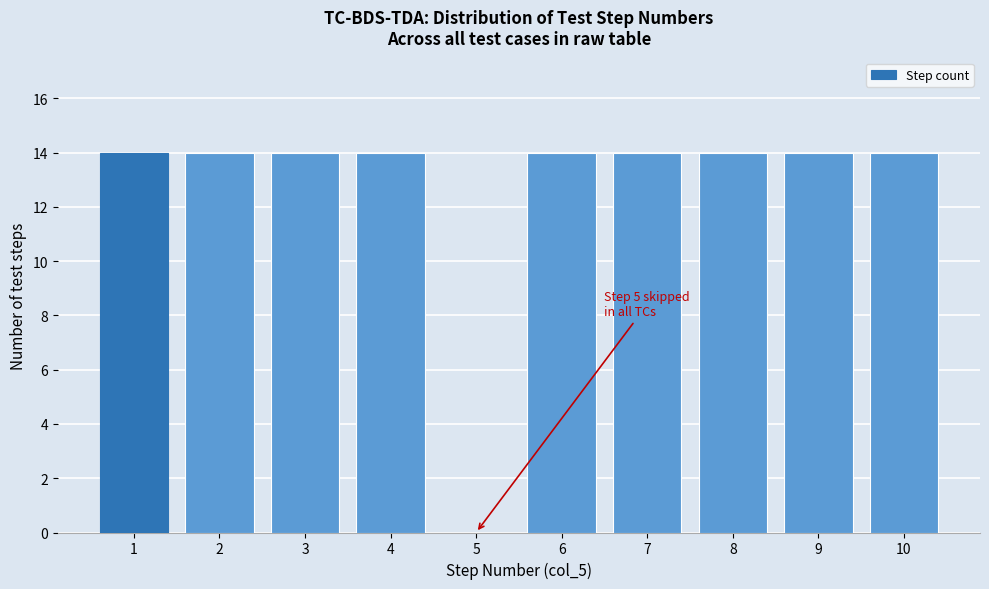

Reading left to right, what are all the values shown in this chart?

1=14	2=14	3=14	4=14	5=0	6=14	7=14	8=14	9=14	10=14